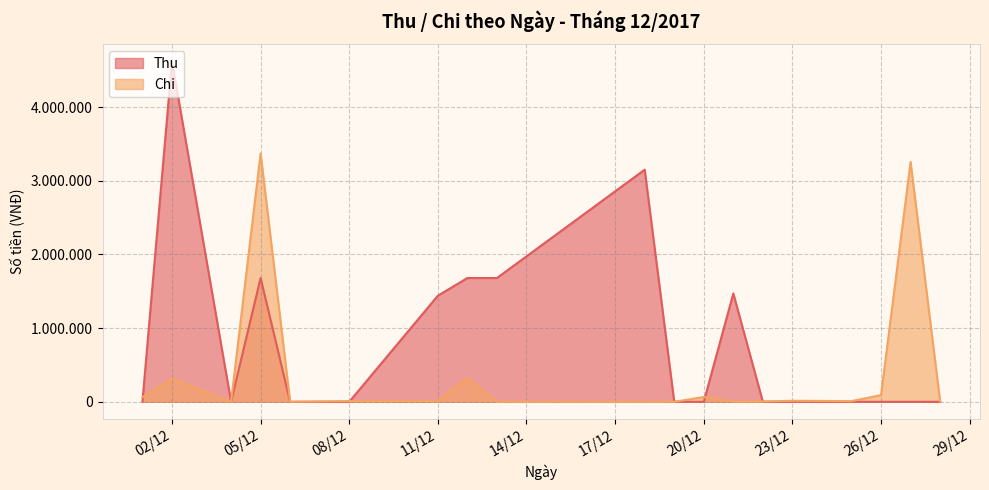

How many positive values does the Chi series have?

18